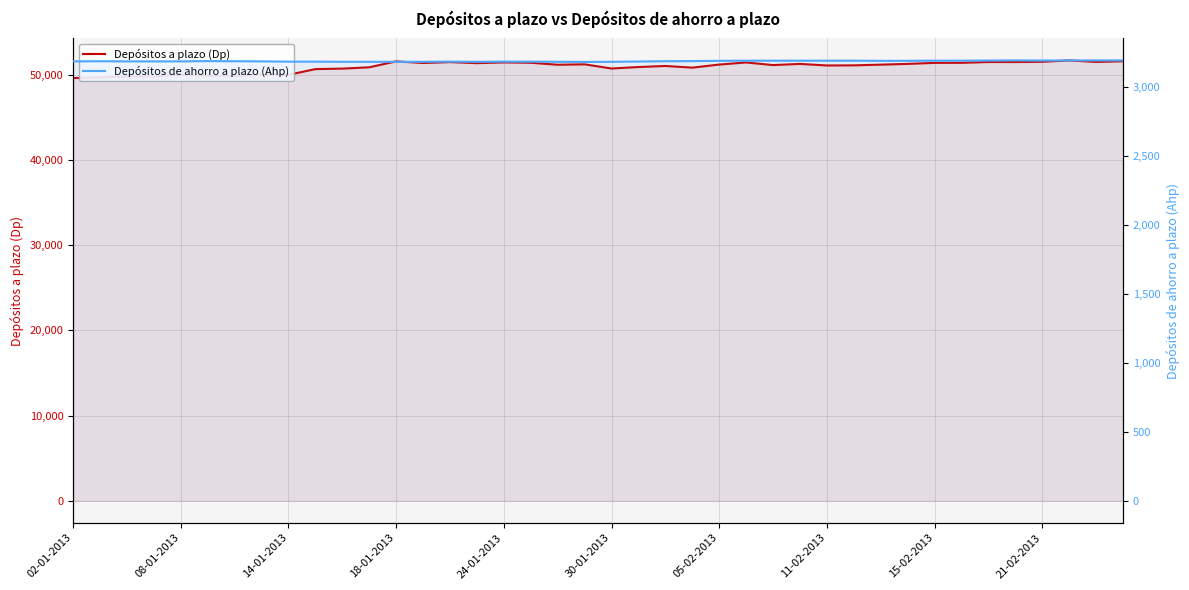

What is the value of the Depósitos de ahorro a plazo (Ahp) point at the 23rd from the left?

3189